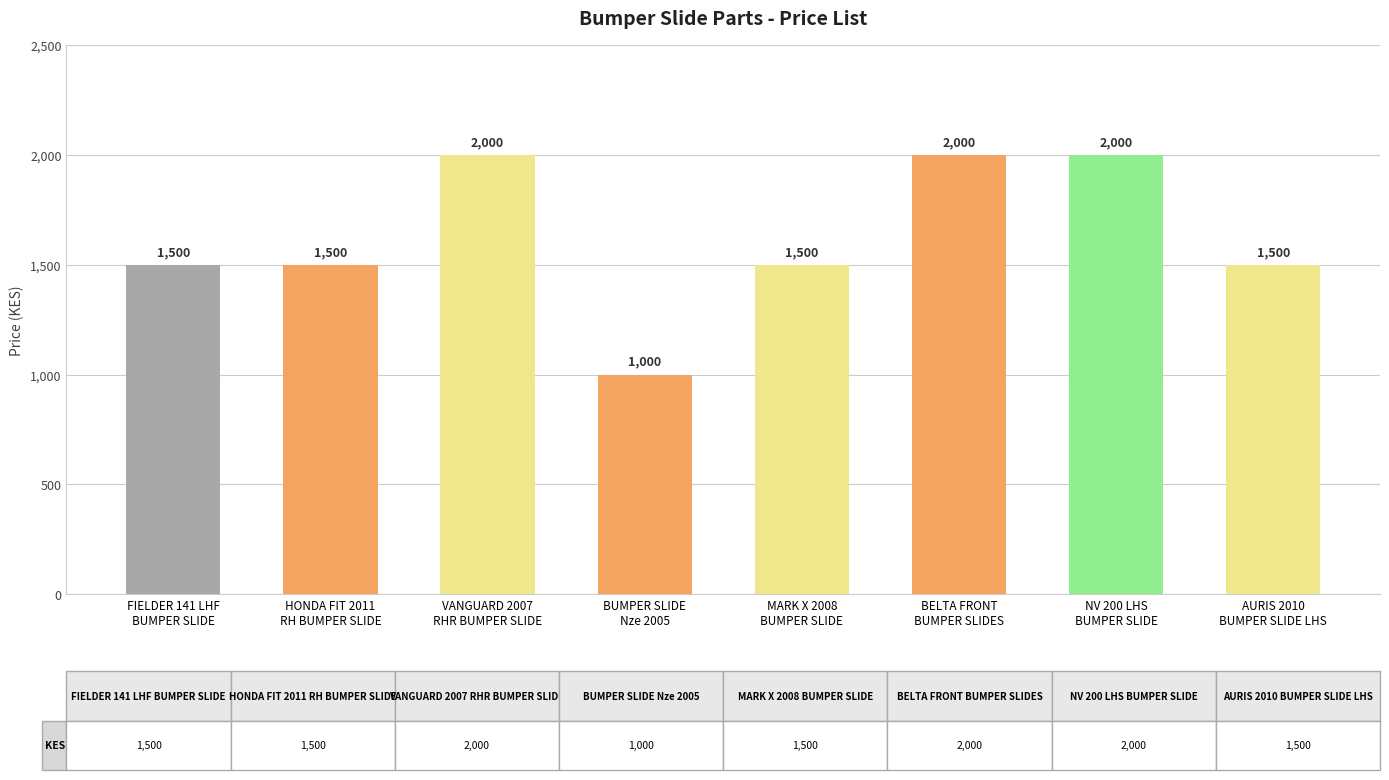

What is the value of the 5th bar from the left?

1500